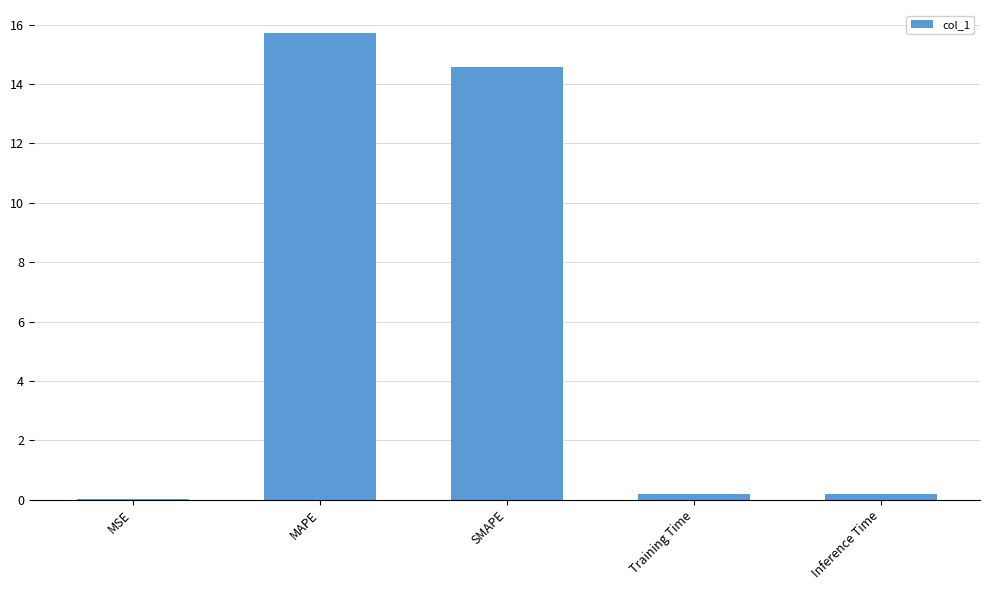

Does the chart contain stacked bars?

No